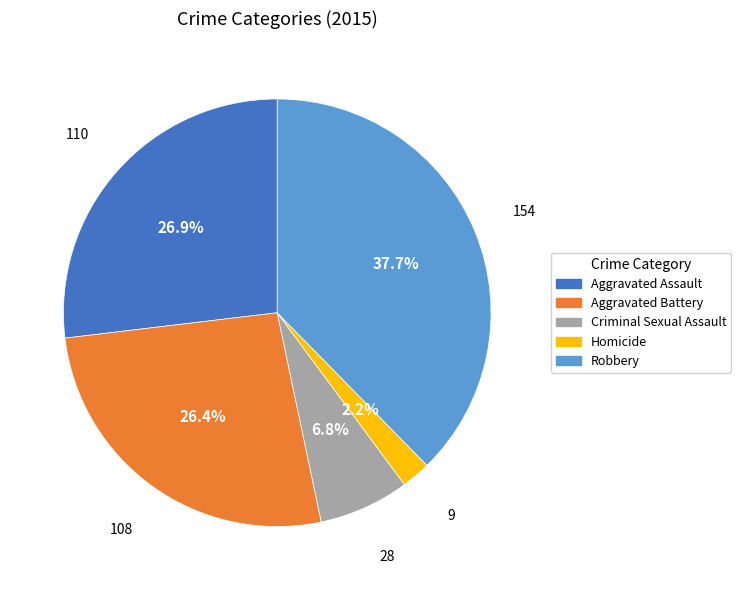

To the nearest percent, what is the average slice percentage?

20%